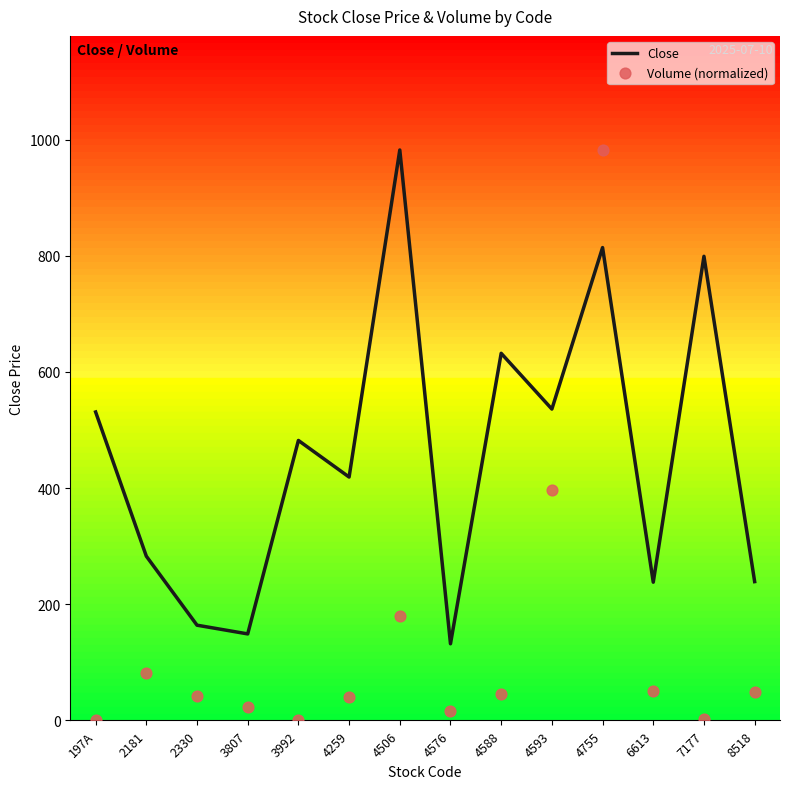

Which series contains the highest Y value?

Close